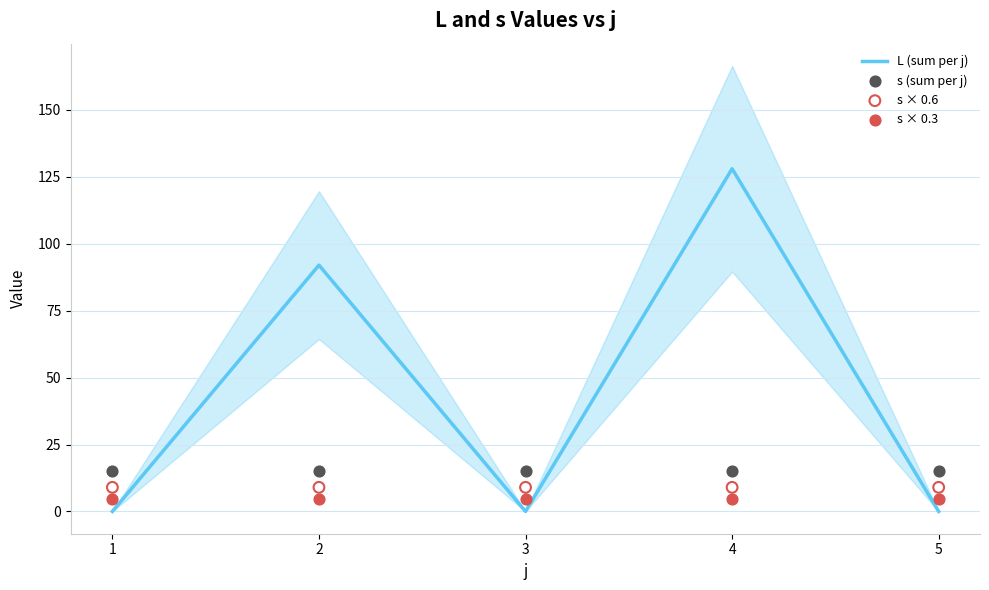

Which series contains the lowest Y value?

L (sum per j)